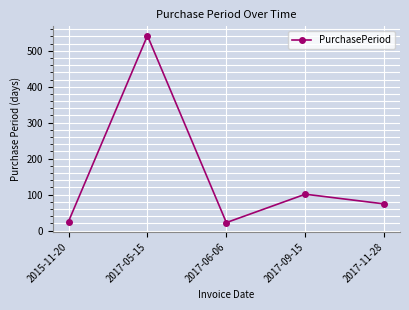

What is the ratio of the value at 2017-11-28 to the value at 2017-06-06?

3.4